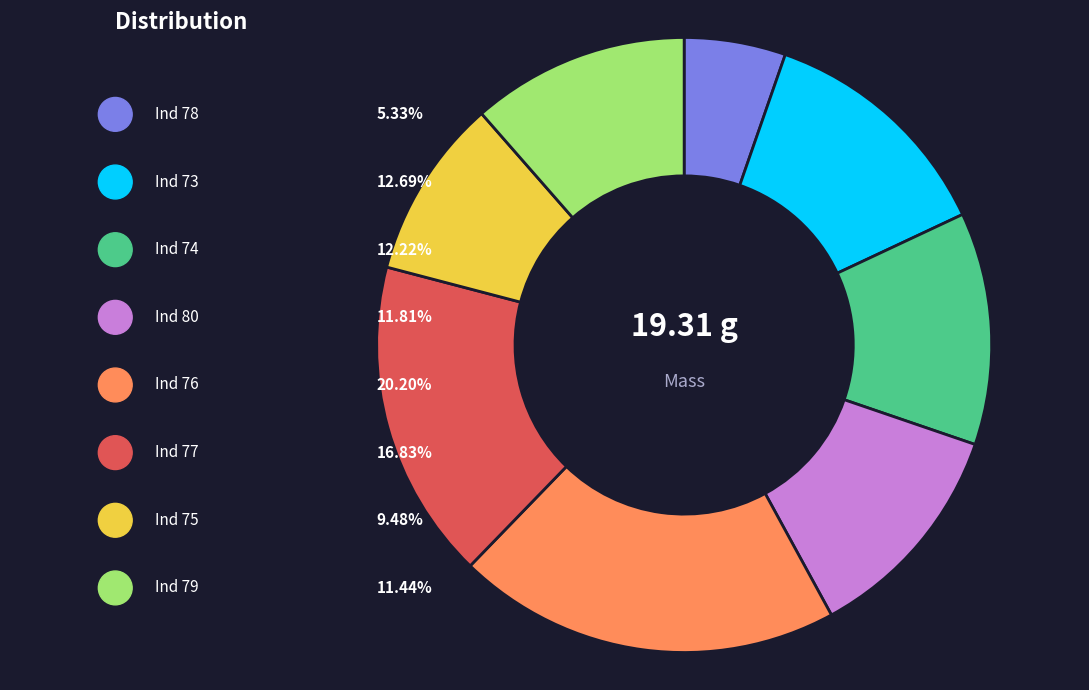

Does any single category account for the majority?

No